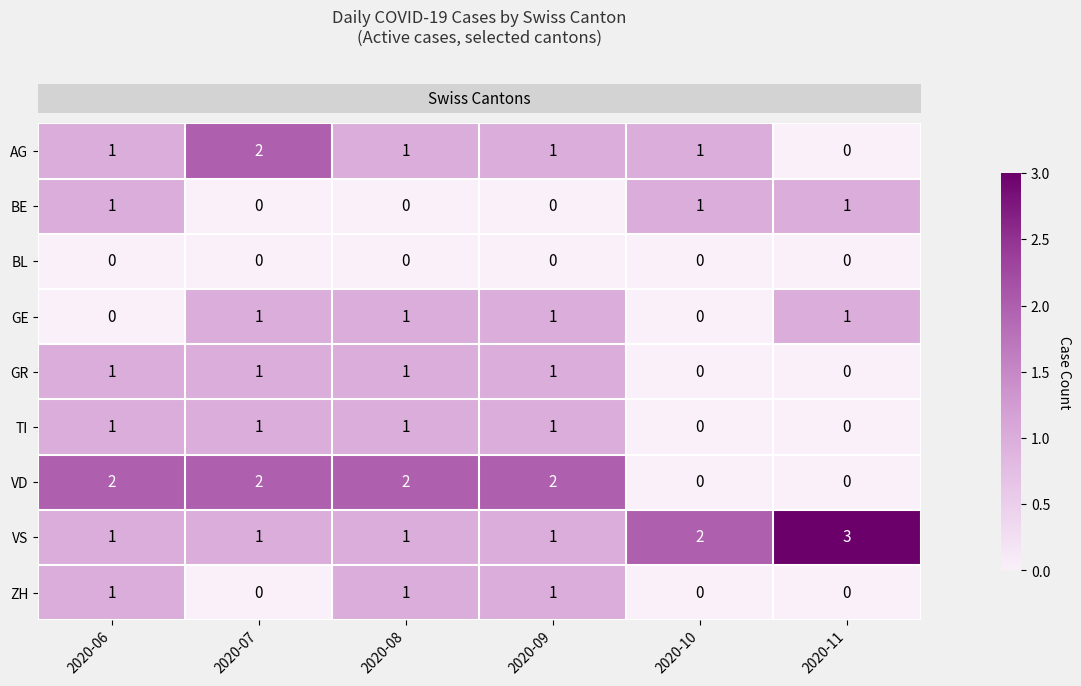

How many data points does each series have?

6